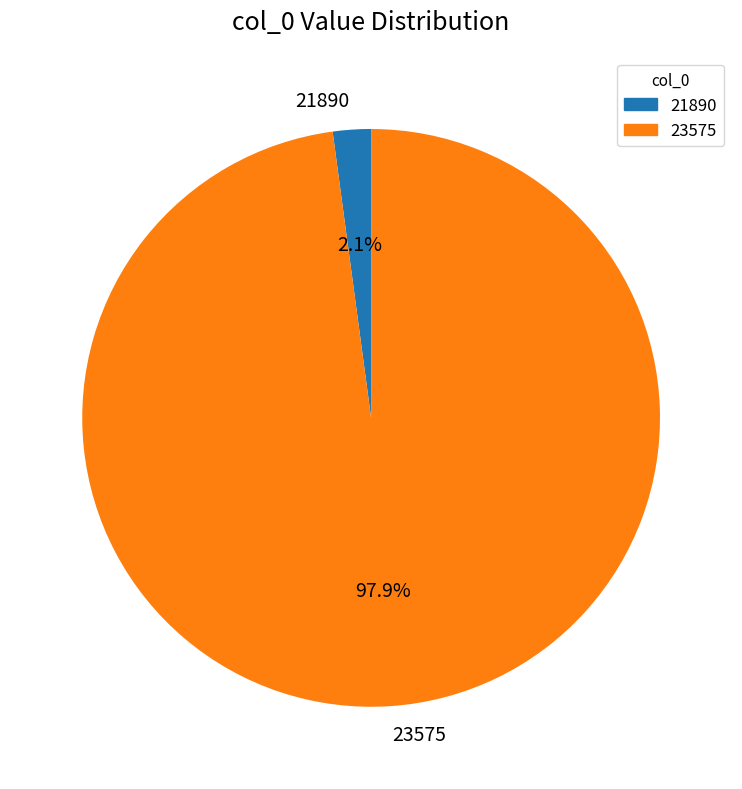

To the nearest percent, what is the average slice percentage?

50%